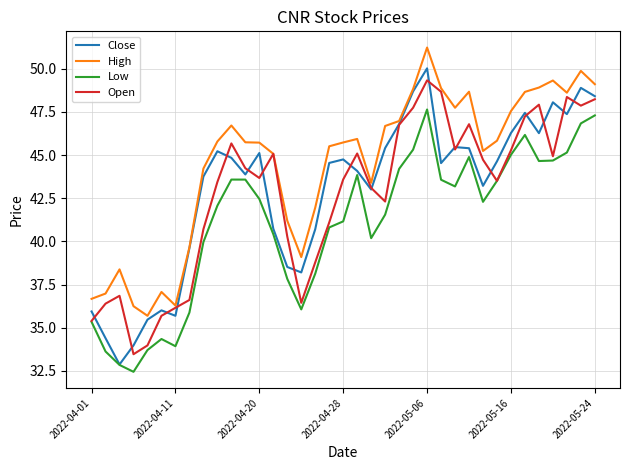

True or false: Low and High intersect in this chart.

False